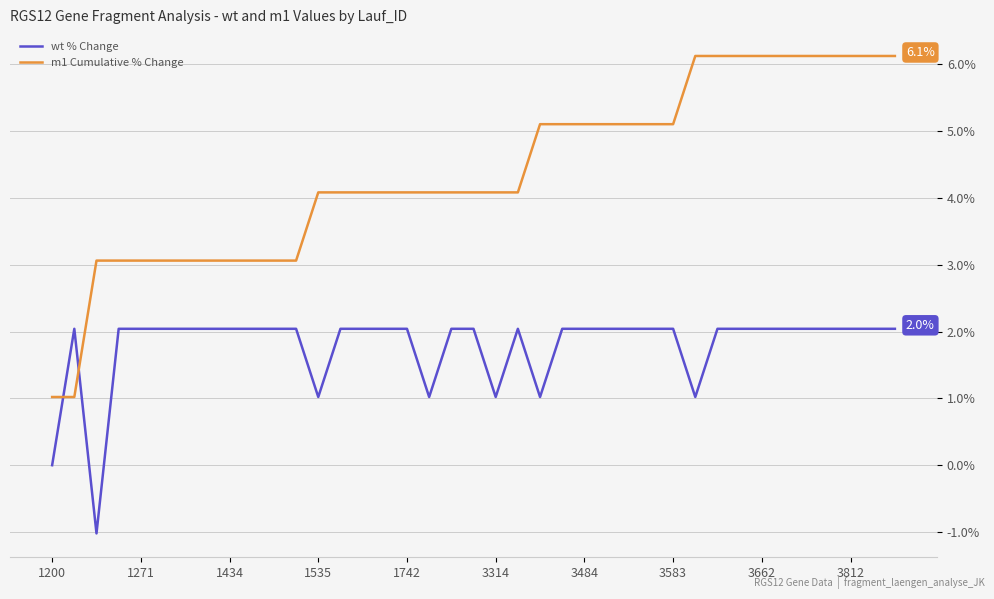

What is the minimum value shown in the chart?

-1.0